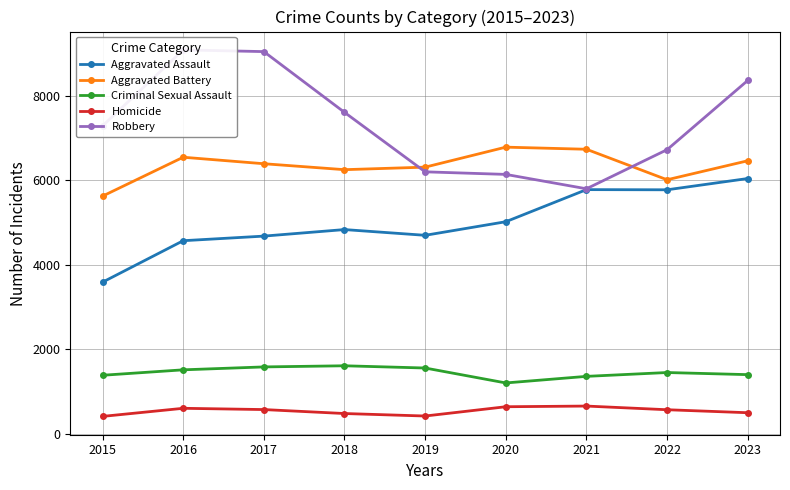

Reading left to right, what are all the values shown in this chart?

Aggravated Assault: 2015=3589	2016=4572	2017=4681	2018=4836	2019=4700	2020=5022	2021=5783	2022=5779	2023=6046
Aggravated Battery: 2015=5629	2016=6551	2017=6397	2018=6256	2019=6316	2020=6790	2021=6740	2022=6017	2023=6467
Criminal Sexual Assault: 2015=1382	2016=1511	2017=1580	2018=1607	2019=1554	2020=1200	2021=1356	2022=1447	2023=1397
Homicide: 2015=407	2016=599	2017=569	2018=475	2019=416	2020=636	2021=652	2022=565	2023=494
Robbery: 2015=7294	2016=9096	2017=9055	2018=7615	2019=6205	2020=6144	2021=5803	2022=6730	2023=8371